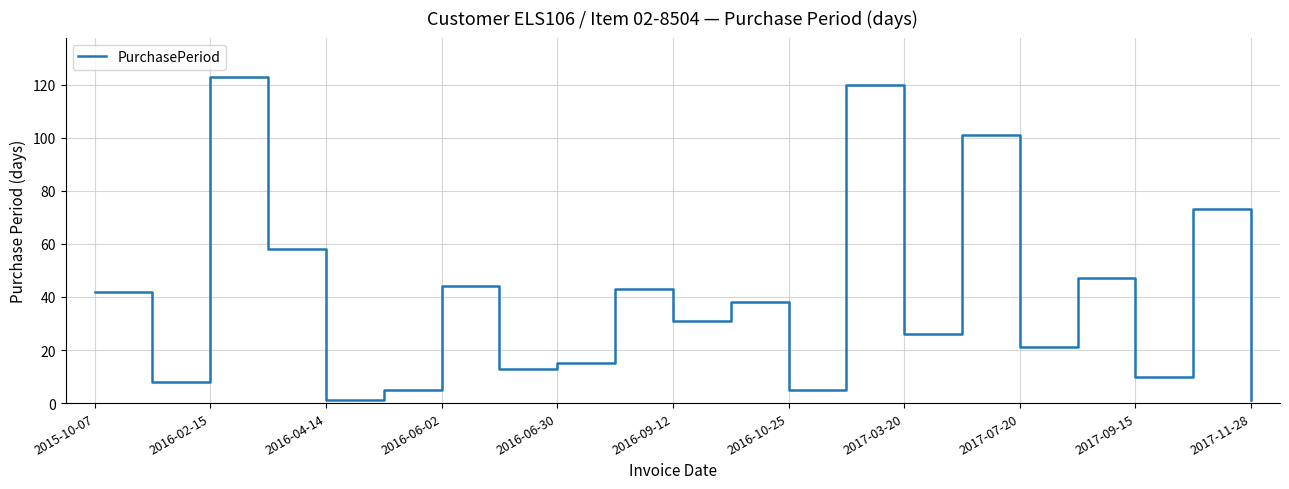

What is the maximum value shown in the chart?

123